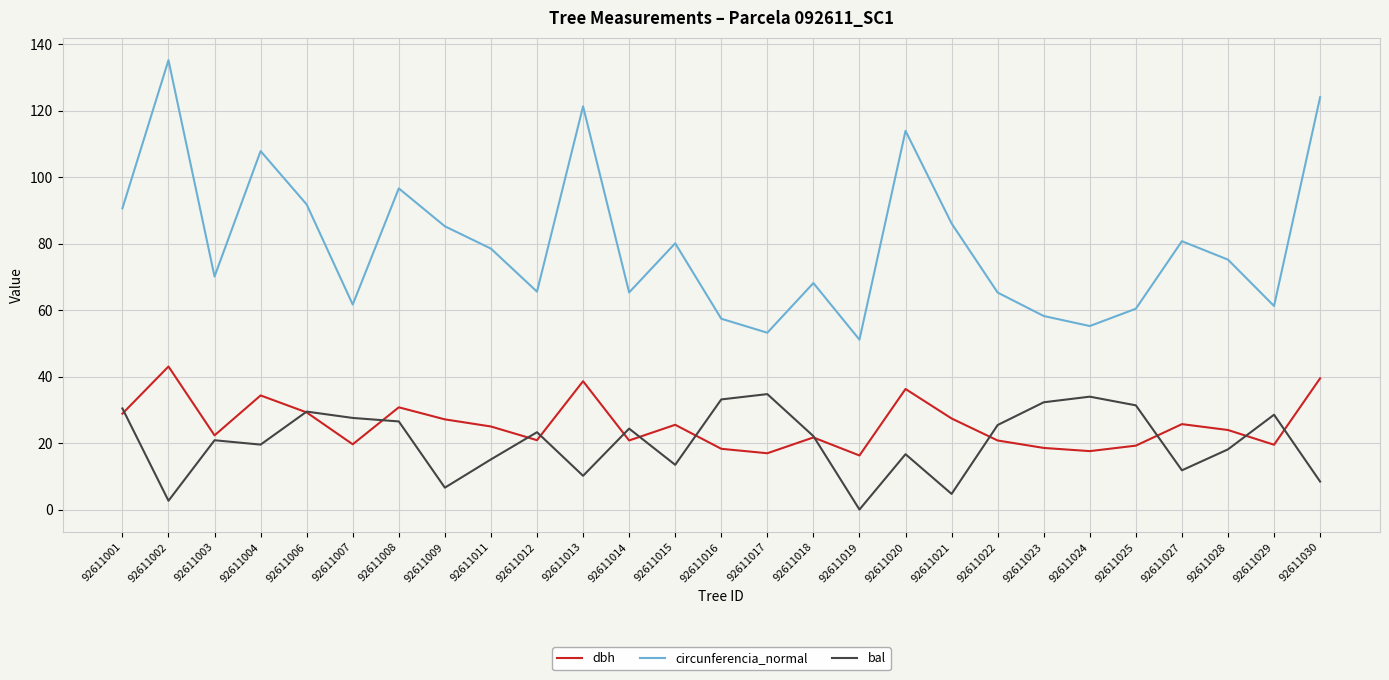

True or false: circunferencia_normal and dbh cross at least once.

False